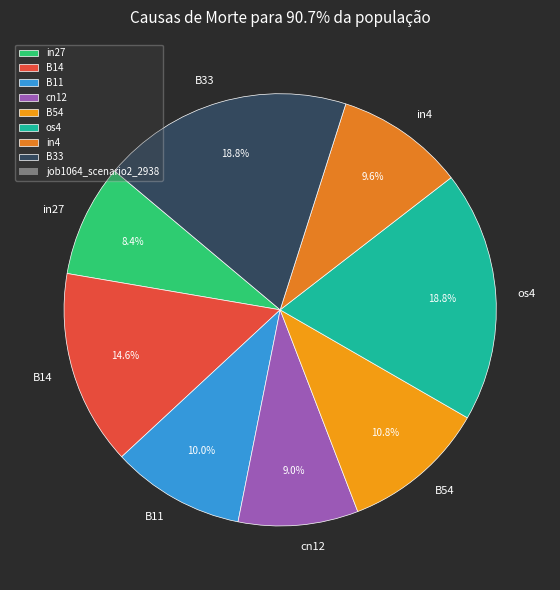

Count the number of slices in the pie.

8